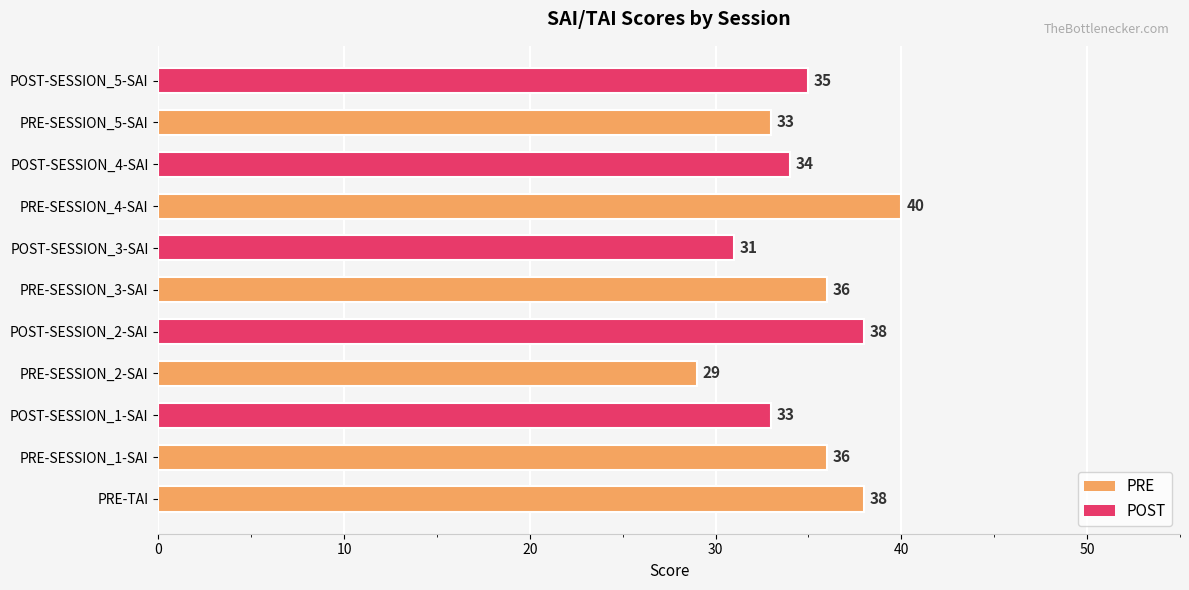

How many bars are there in total?

11